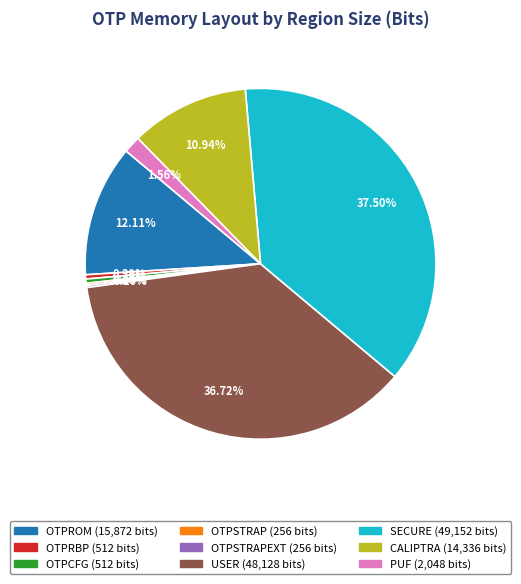

To the nearest percent, what is the difference between the largest and smallest slice percentages?

37%